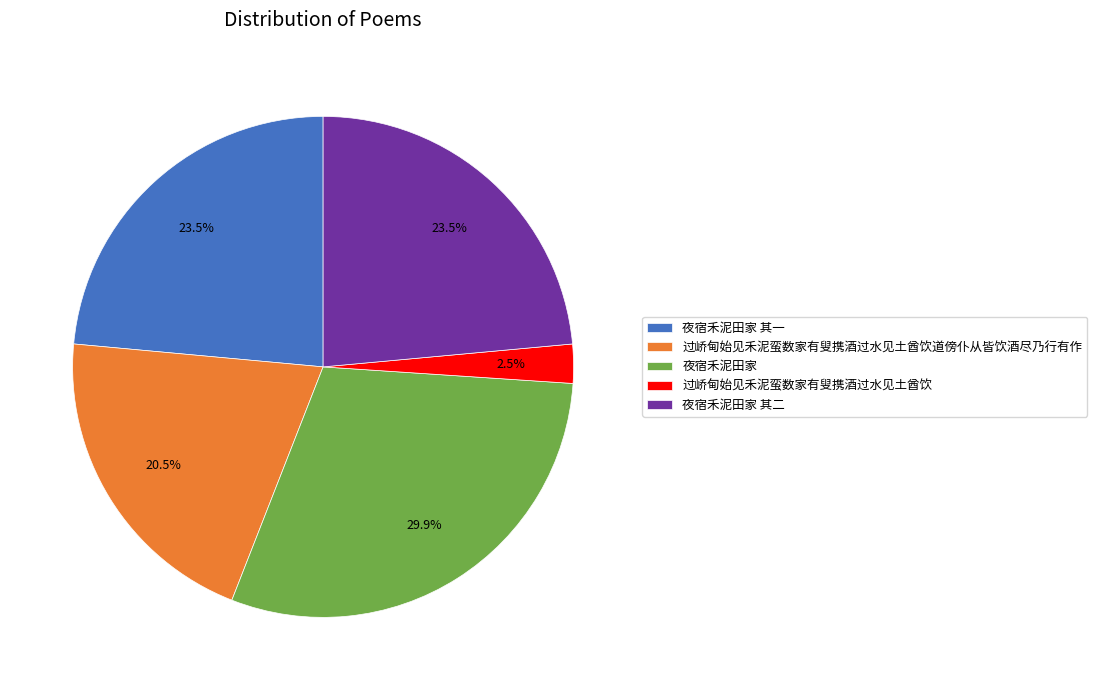

Which category has the biggest portion of the pie?

夜宿禾泥田家